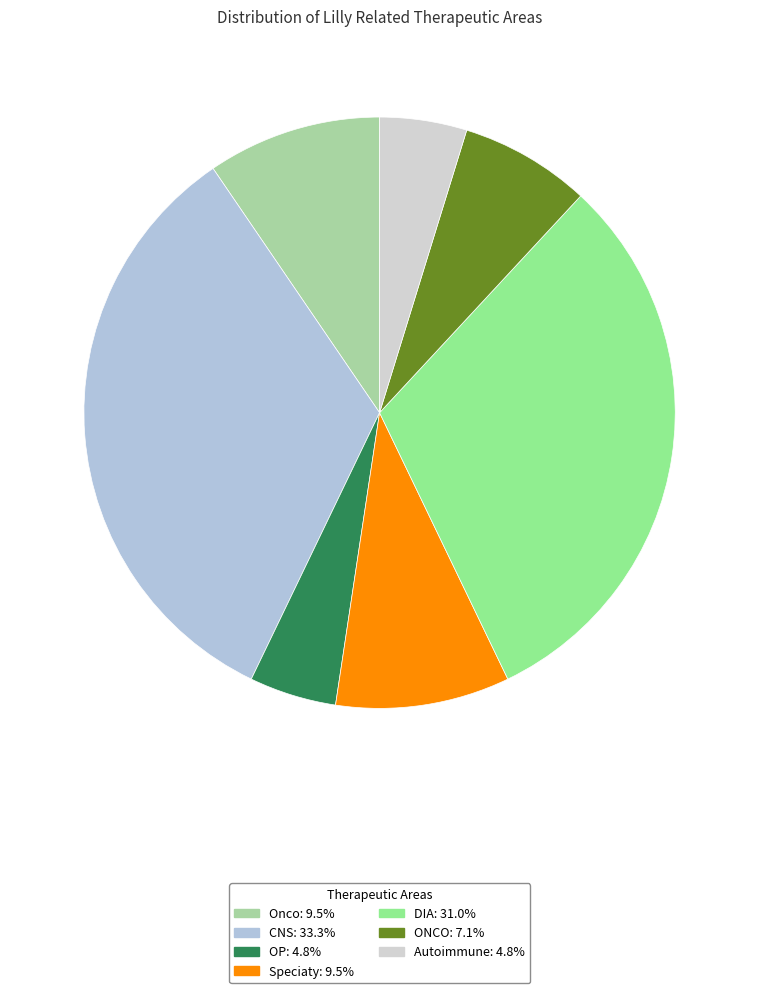

Combined, do Speciaty and CNS account for over 50%?

No